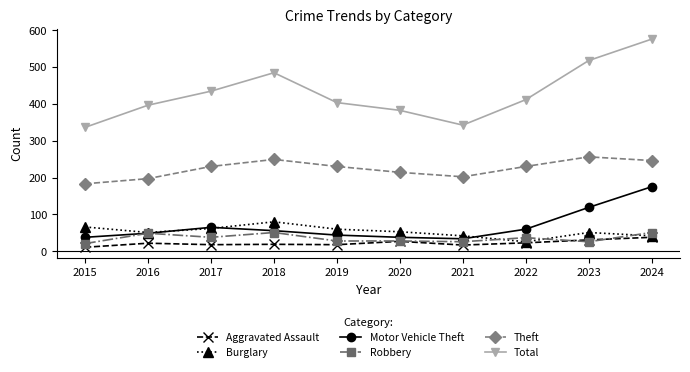

Where is the first local maximum for Theft?

2018